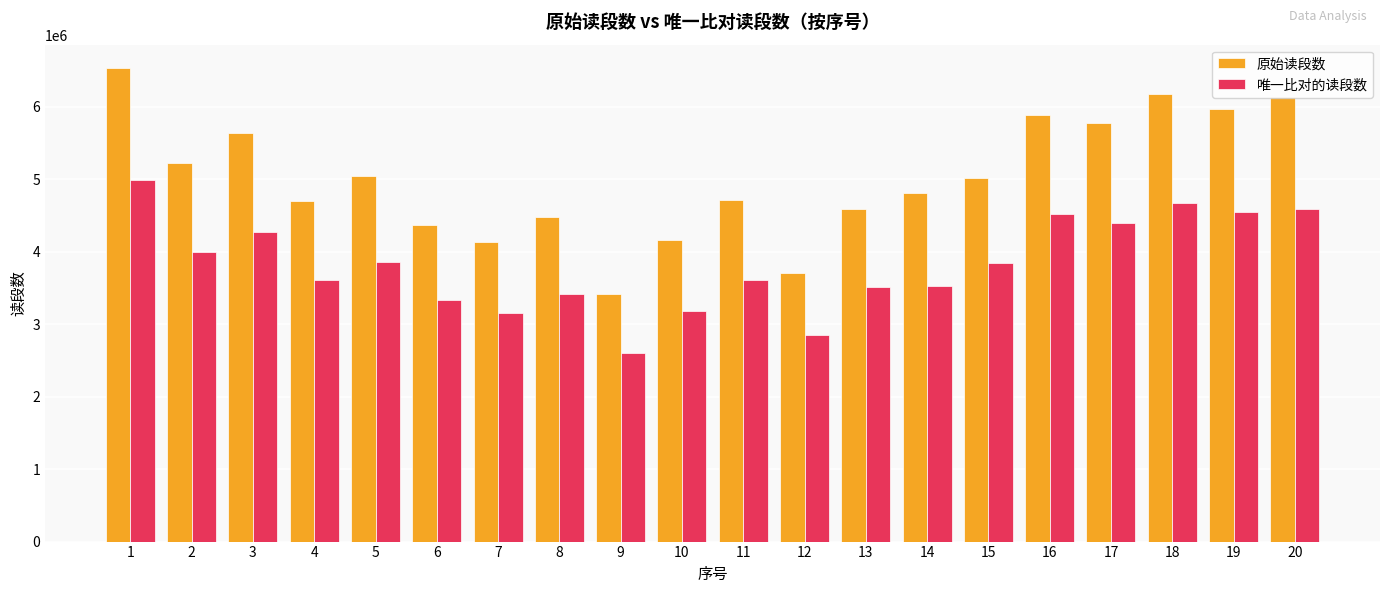

The value of 原始读段数 at 20 is 6141908. True or false?

True